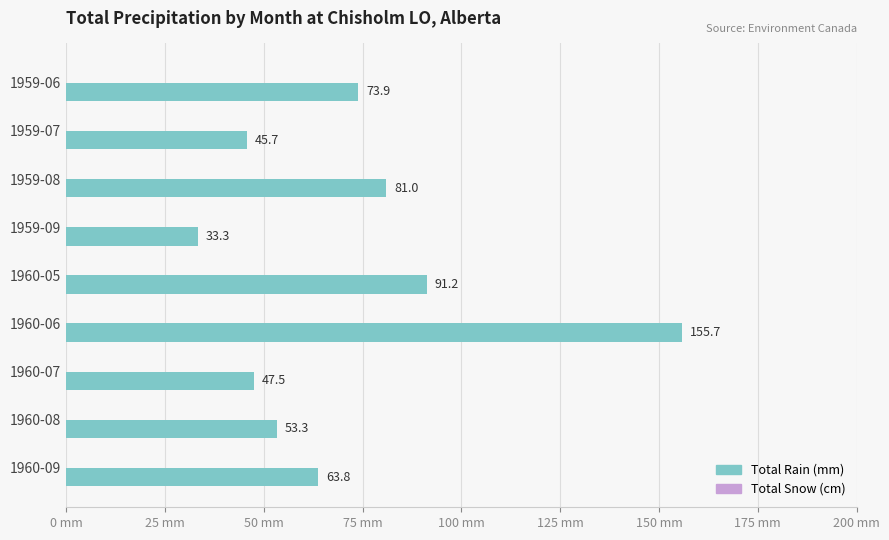

What position from the bottom is 1960-08?

2